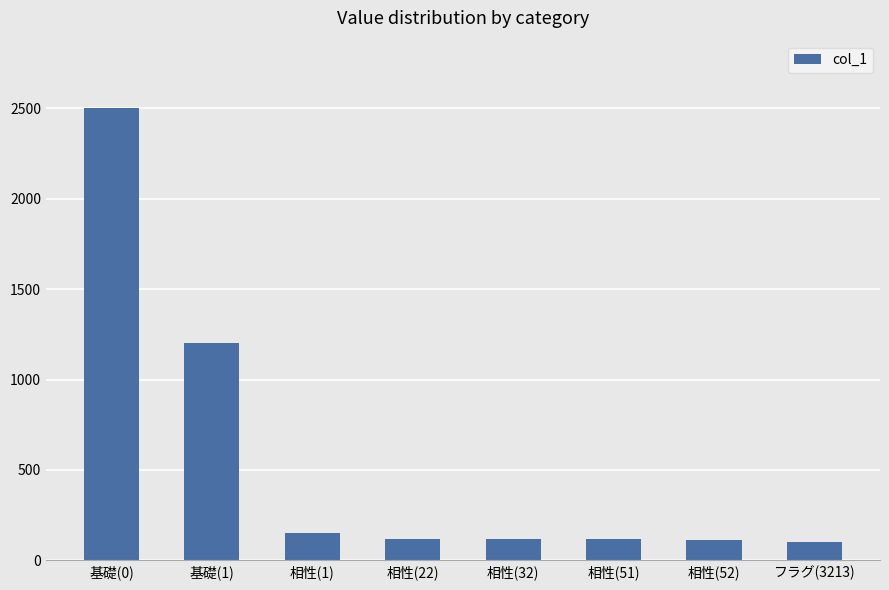

Where is the data nearest to the value 1300?

基礎(1)